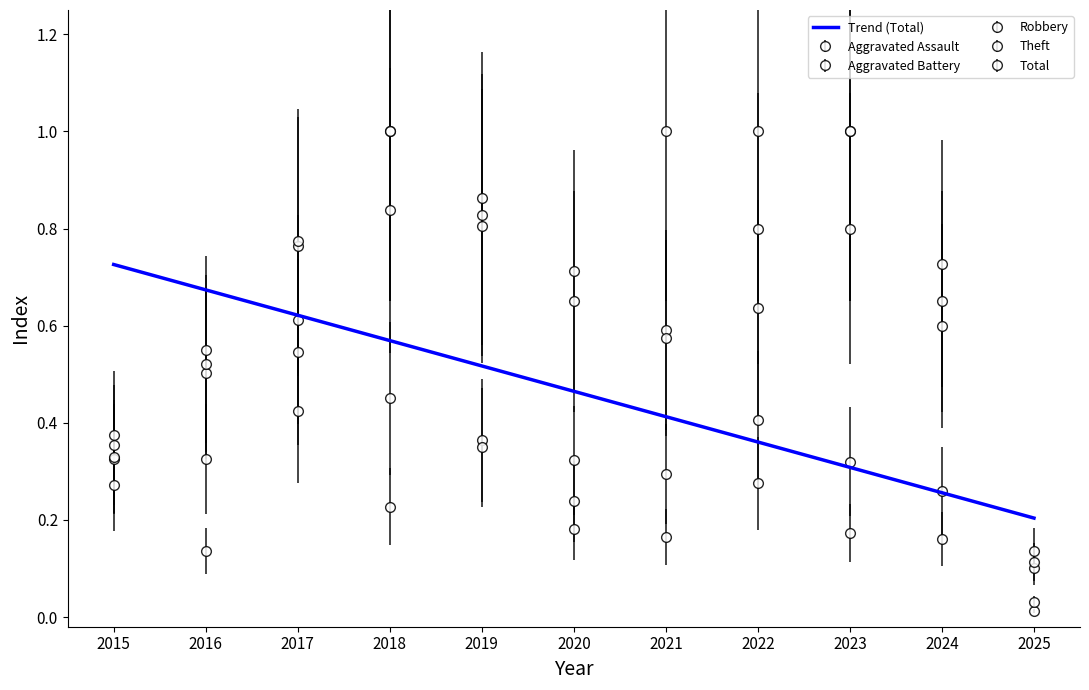

Does the chart have visible grid lines?

No